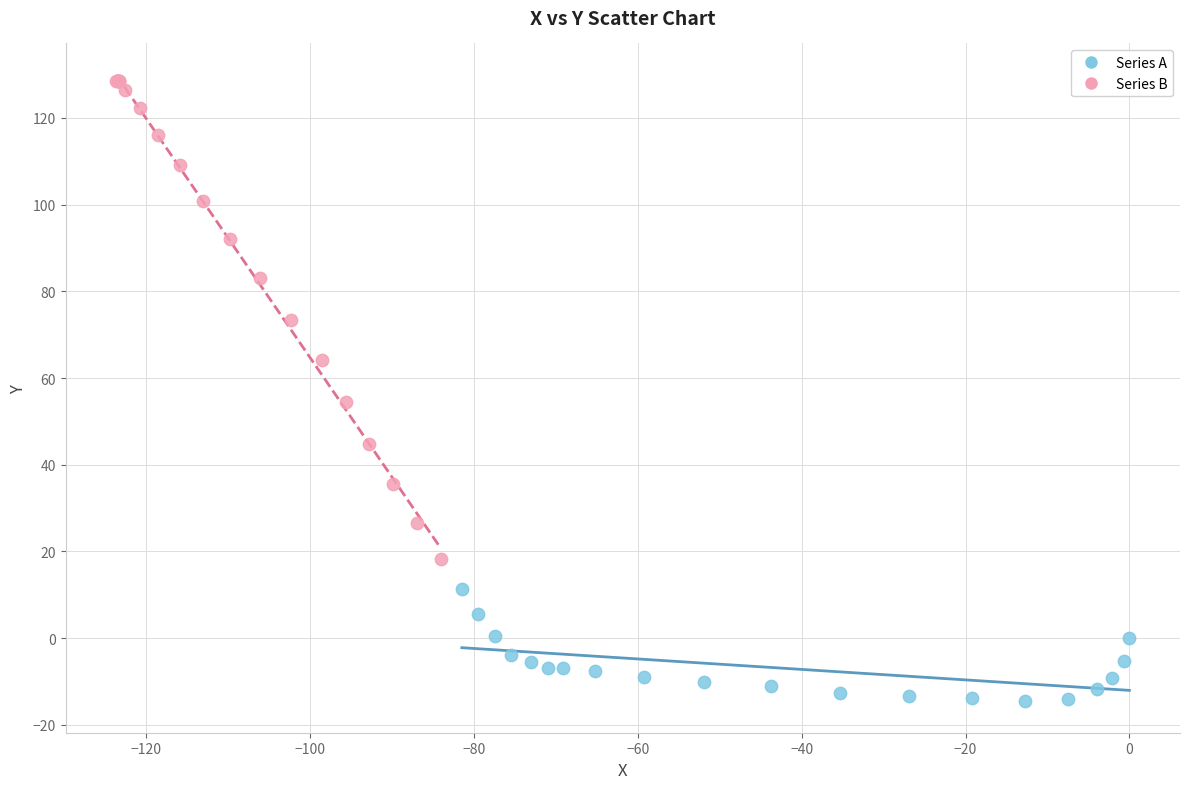

Which series reaches the minimum Y coordinate?

Series A